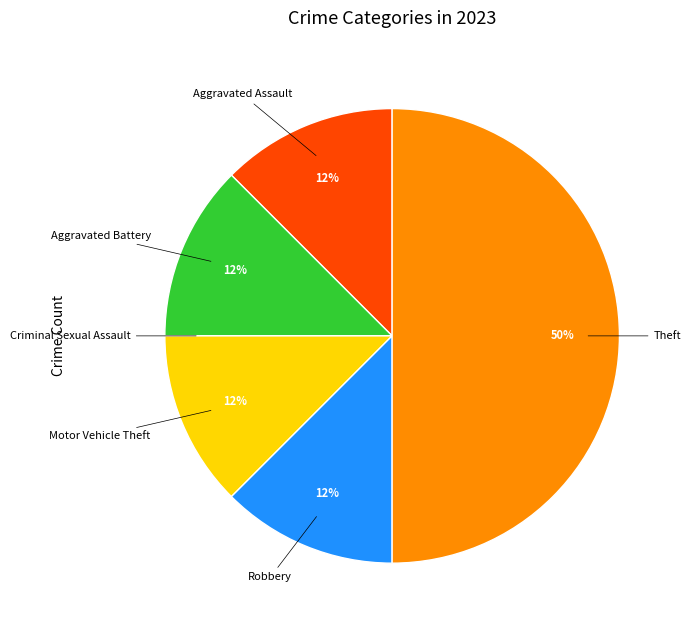

To the nearest percent, what is the average slice percentage?

17%